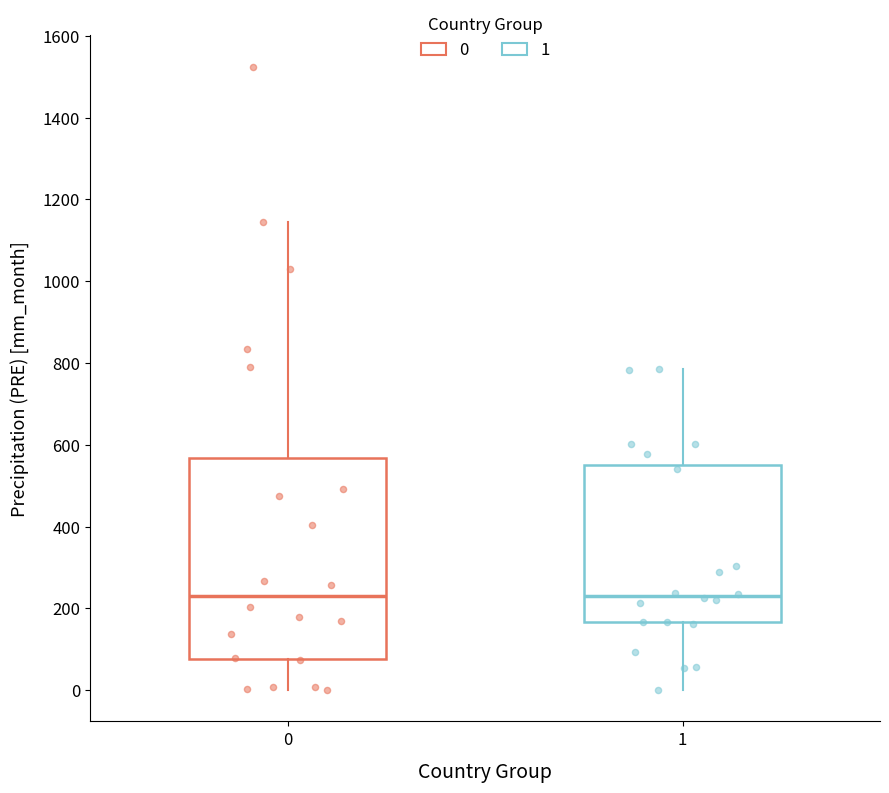

Reading left to right, transcribe this box plot: for each box, give where its median line is, the range the box spans, and where its two whiskers end, as read against the y-axis. The values are not printed on the chart, so give them approximately, as read against the axis.

0: median 240, box 80 to 560, whiskers 0 to 1140
1: median 220, box 160 to 540, whiskers 0 to 780